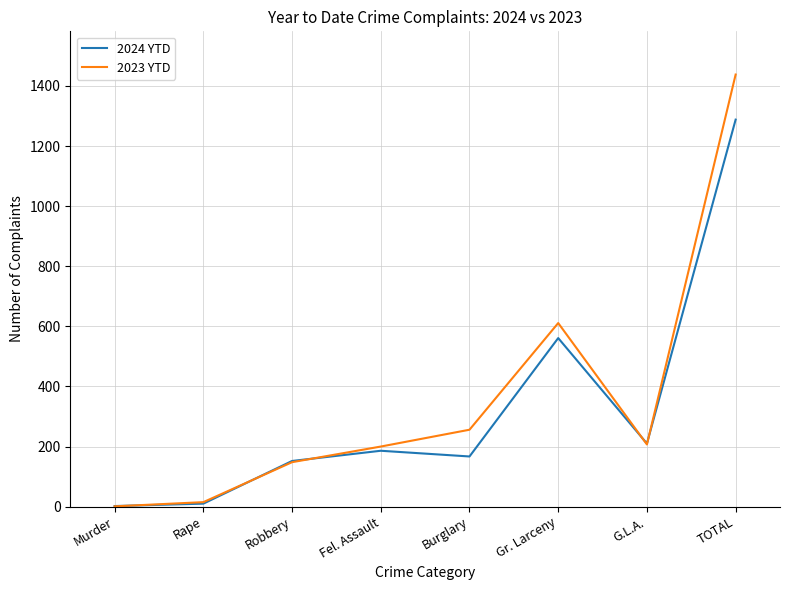

At which category is the sum across all series the highest?

TOTAL